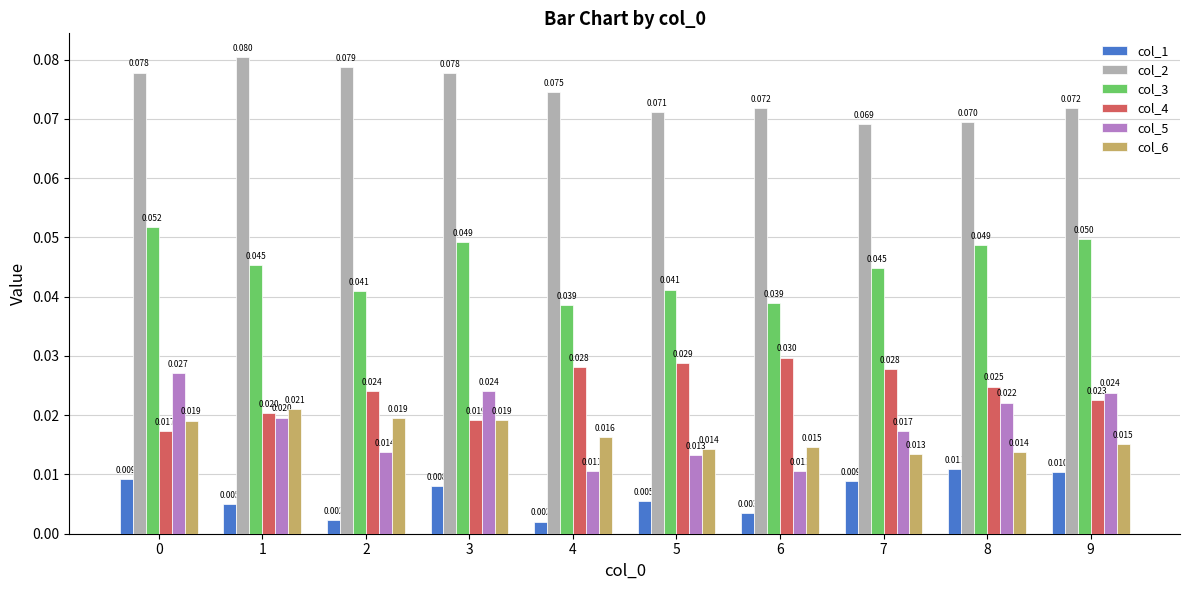

Rank the series at 4 from lowest to highest value.

col_1, col_5, col_6, col_4, col_3, col_2